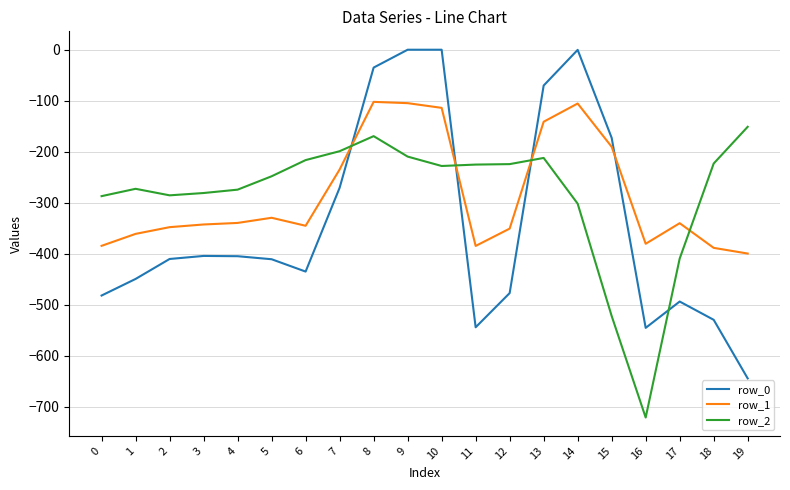

What is the spread (max minus min) of values at 18?

306.5